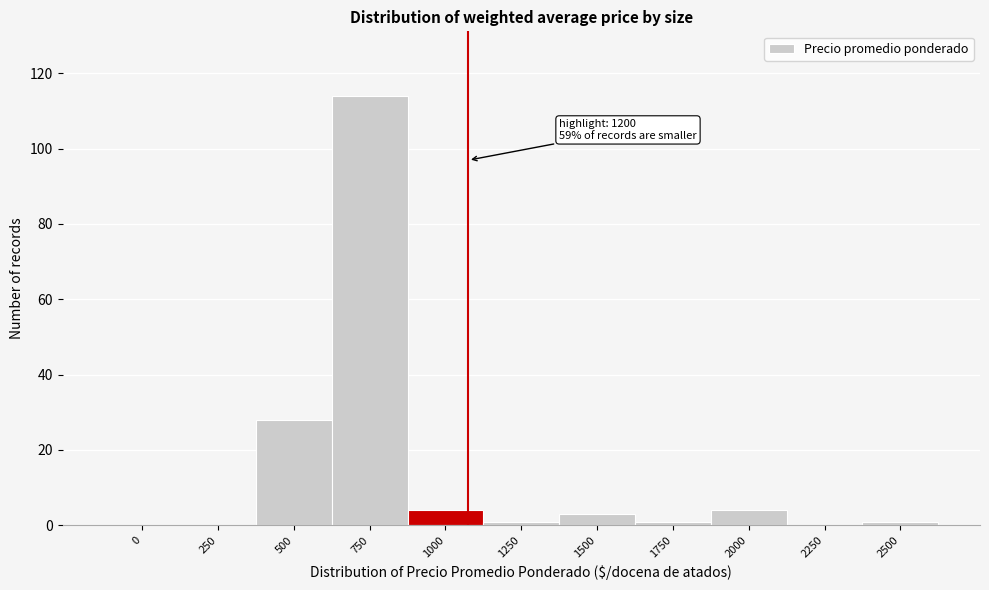

Reading left to right, extract all data points from this chart.

0=0	250=0	500=28	750=114	1000=4	1250=1	1500=3	1750=1	2000=4	2250=0	2500=1